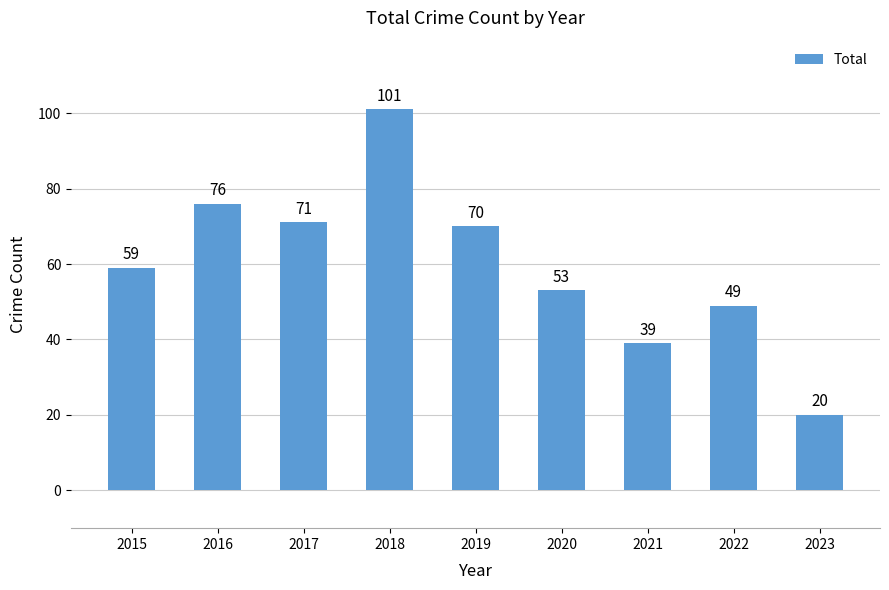

What is the average value?

60